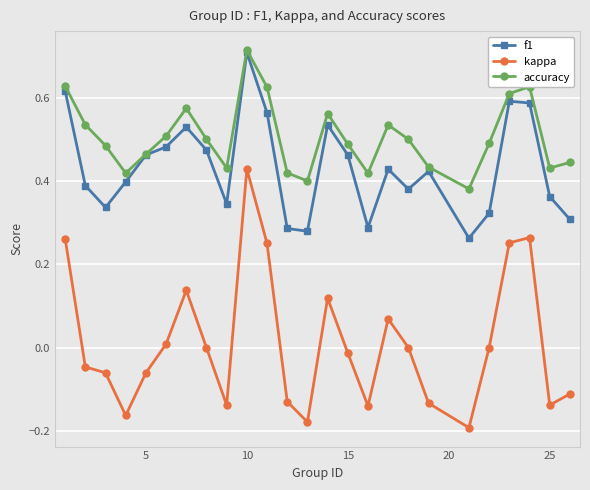

Which series has the widest spread of values?

kappa